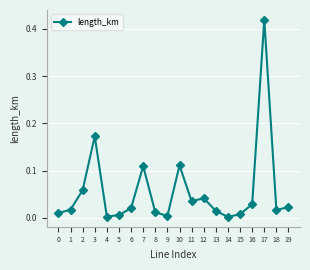

The value at 13 is 0.0. True or false?

True